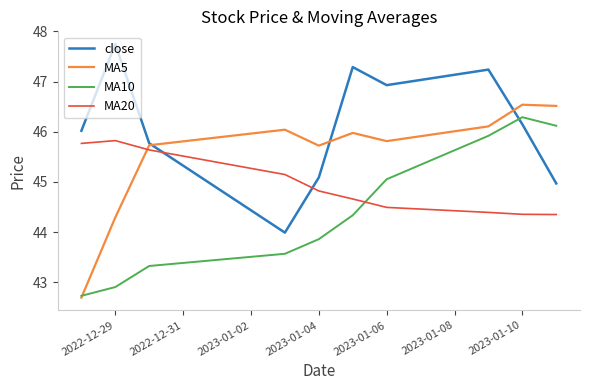

What is the lowest value of the MA5 series?

42.7